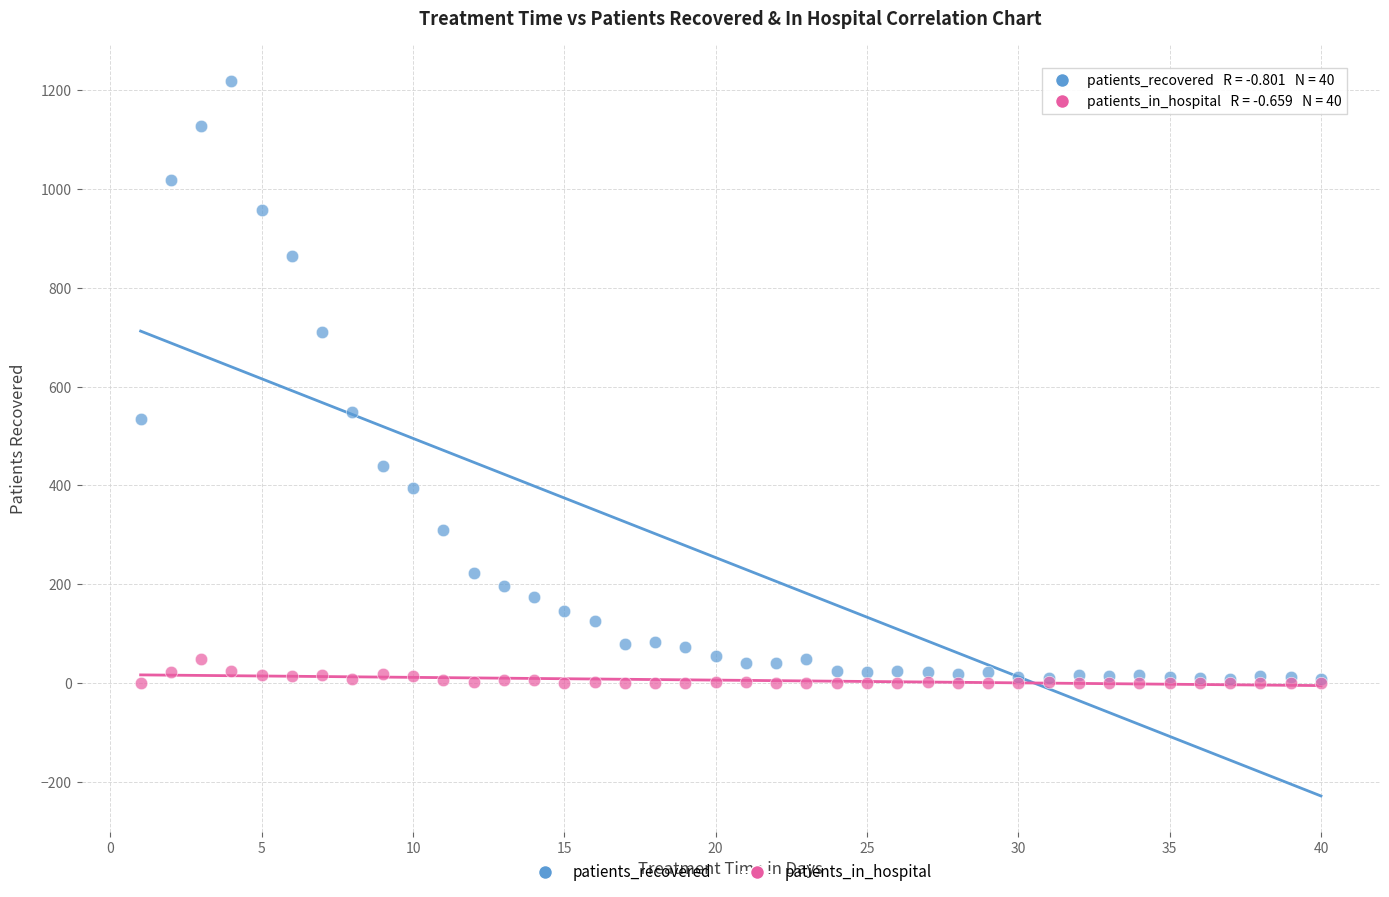

Which series has the largest Y range (max minus min)?

patients_recovered